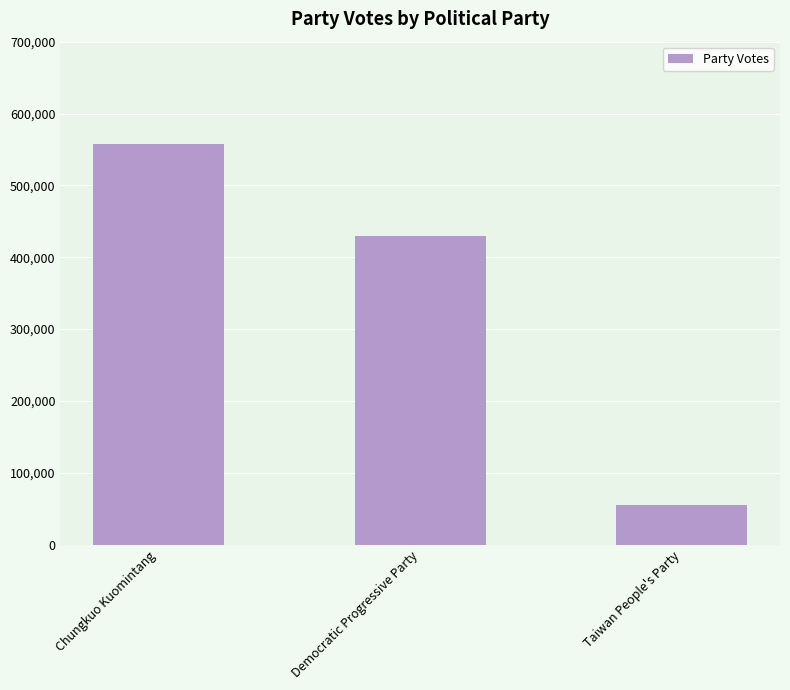

Which category has the highest value across all series?

Chungkuo Kuomintang